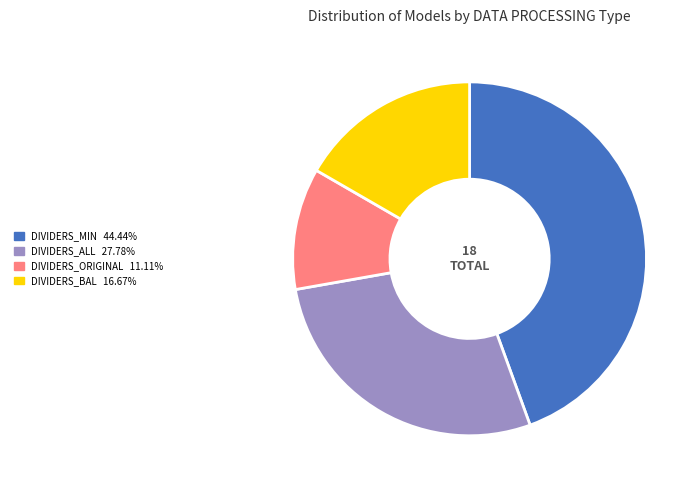

Is there any slice that represents more than half of the pie?

No